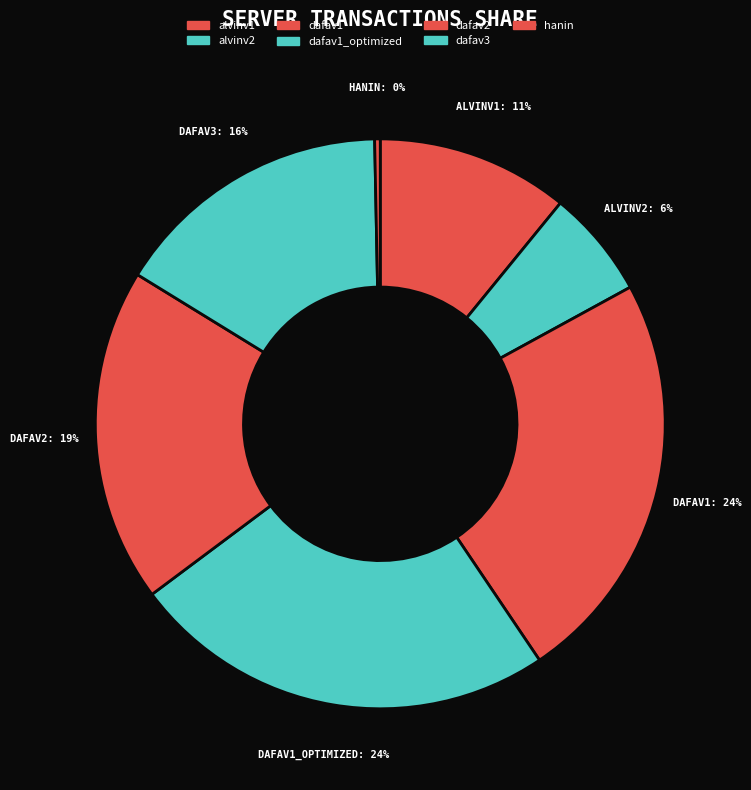

Which category has the smallest portion of the pie?

hanin